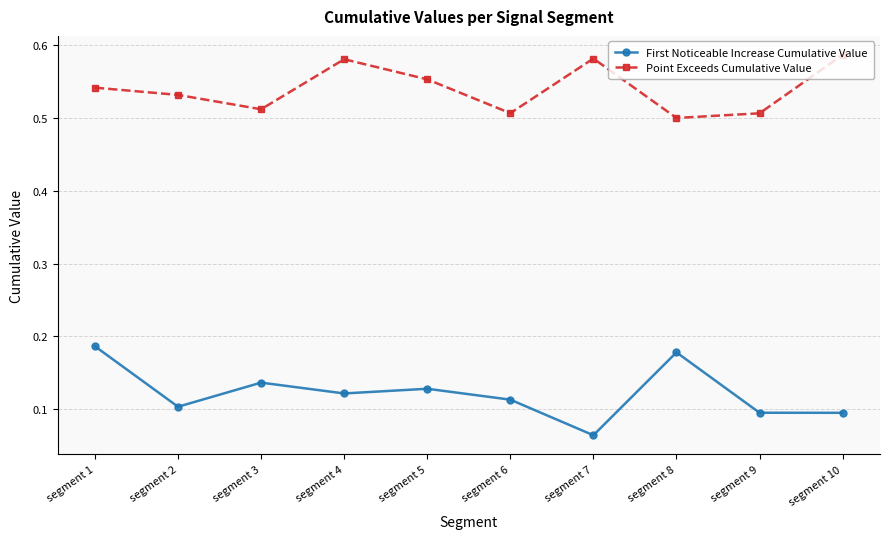

True or false: Point Exceeds Cumulative Value has a value of 0.3 at segment 1.

False